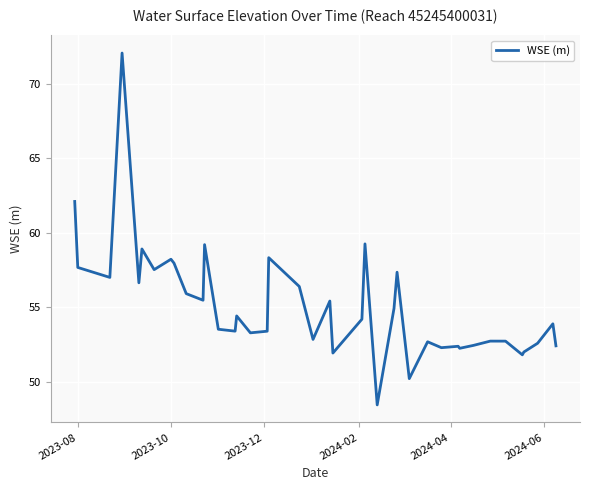

What is the difference between the maximum and minimum values?

23.7